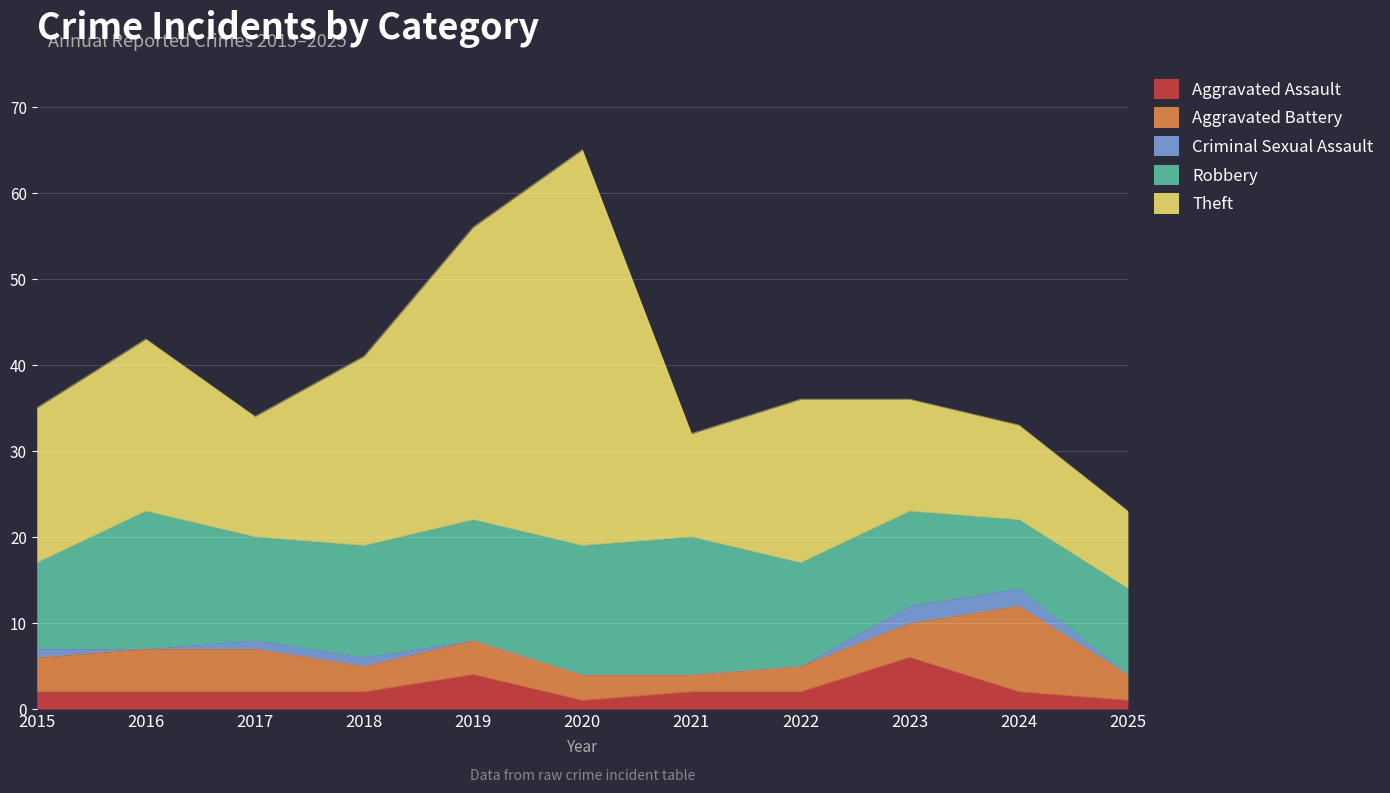

List the labels in order of Aggravated Assault value, largest first.

2023, 2019, 2015, 2016, 2017, 2018, 2021, 2022, 2024, 2020, 2025